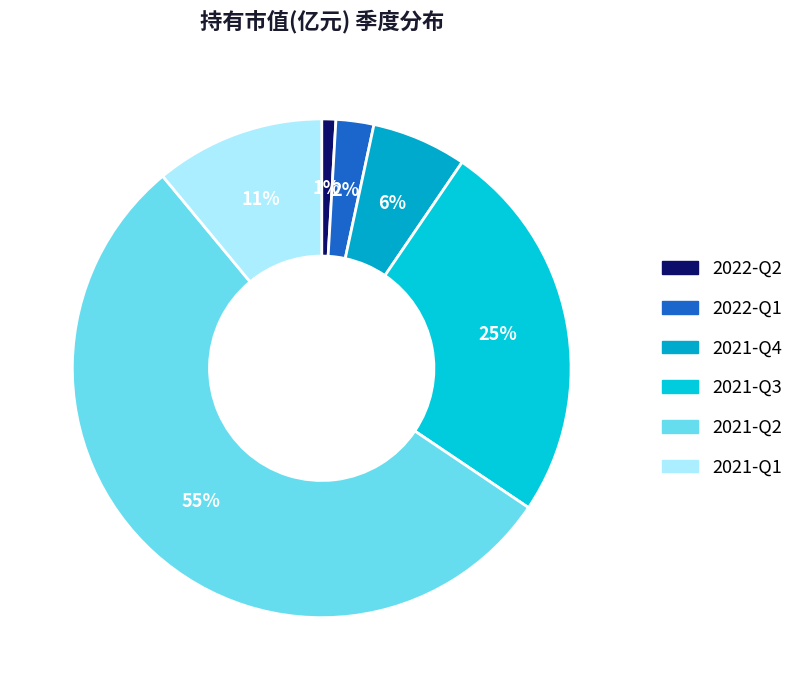

What percentage do 2021-Q1 and 2021-Q3 together represent?

35.9%